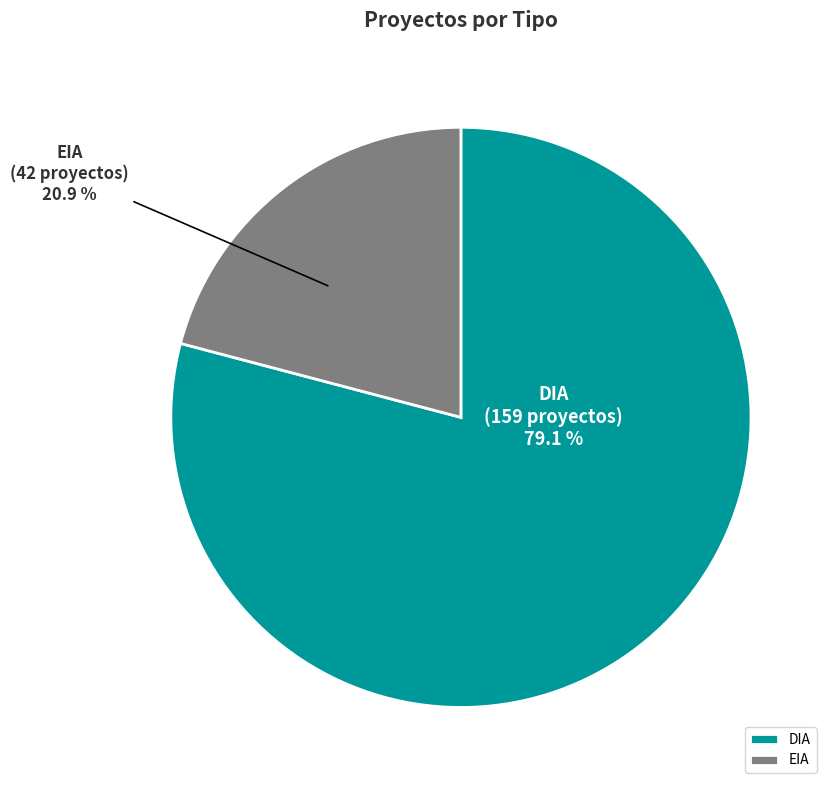

Between DIA and EIA, which is larger?

DIA